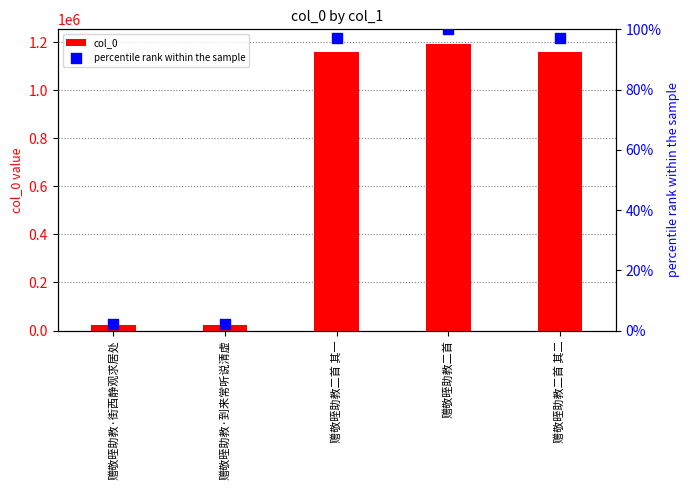

Is the value of col_0 at 赠敬晊助教二首 greater than the value of percentile rank within the sample at 赠敬晊助教·到来常听说清虚?

Yes